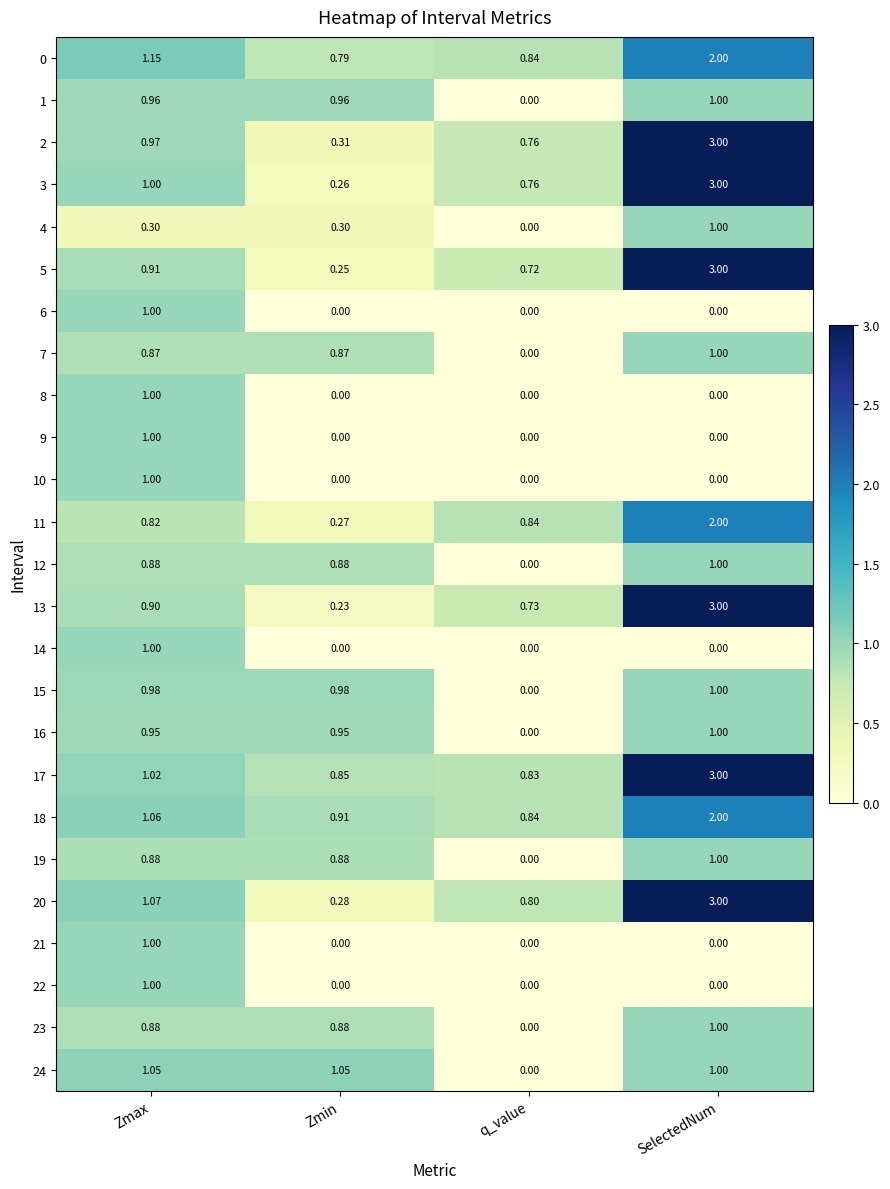

At which category does the chart reach its peak across all series?

SelectedNum